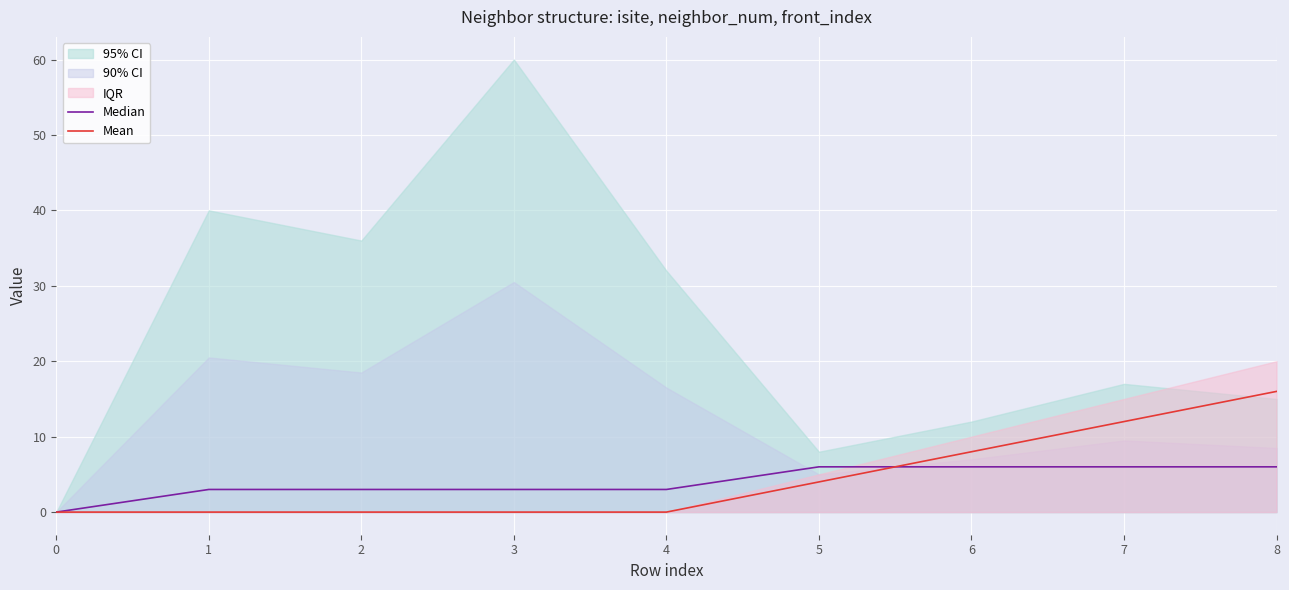

How many positive values does the Median series have?

8